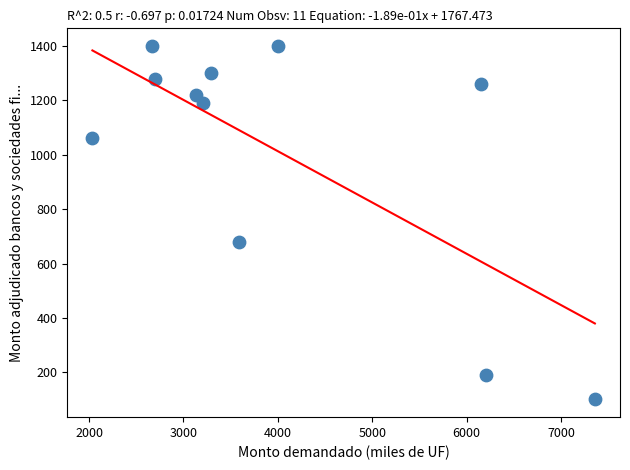

What is the range of X values (max minus min)?

5325